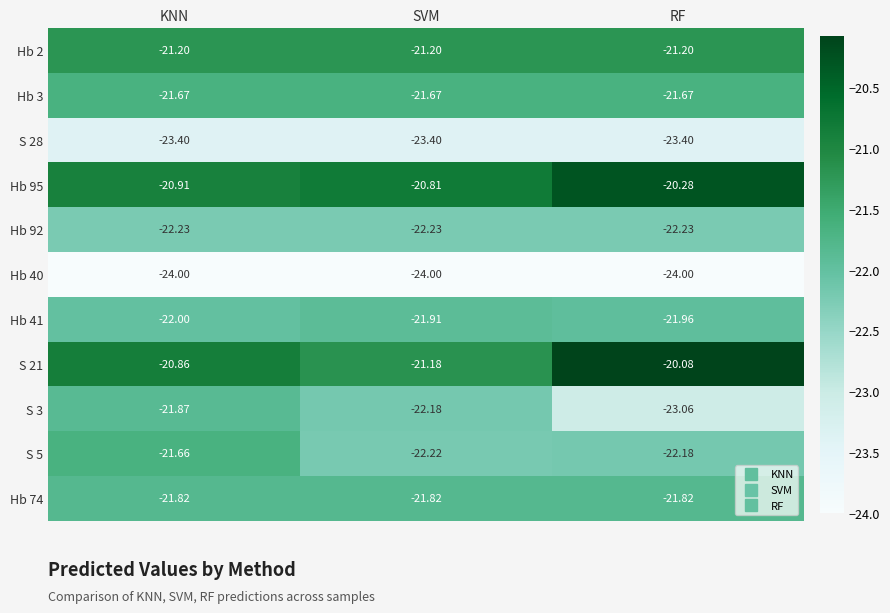

List the series in order of their peak value, lowest first.

Hb 40, S 28, Hb 92, Hb 41, S 3, Hb 74, Hb 3, S 5, Hb 2, Hb 95, S 21